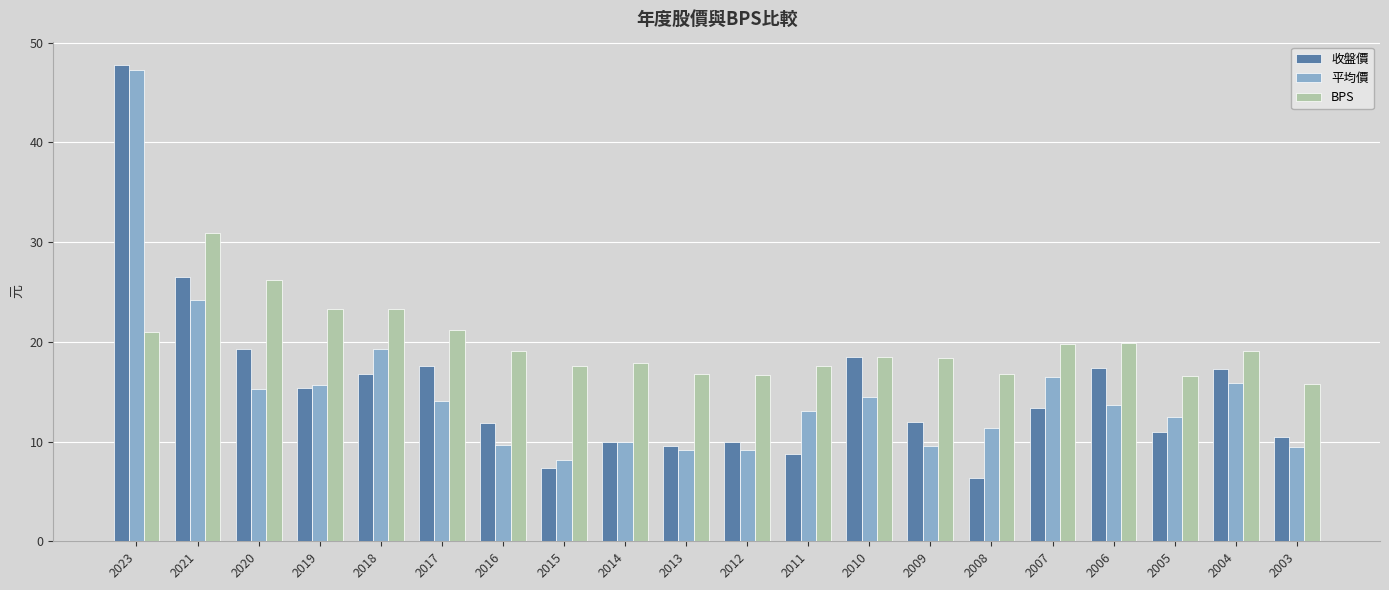

At which category is the sum across all series the highest?

2023